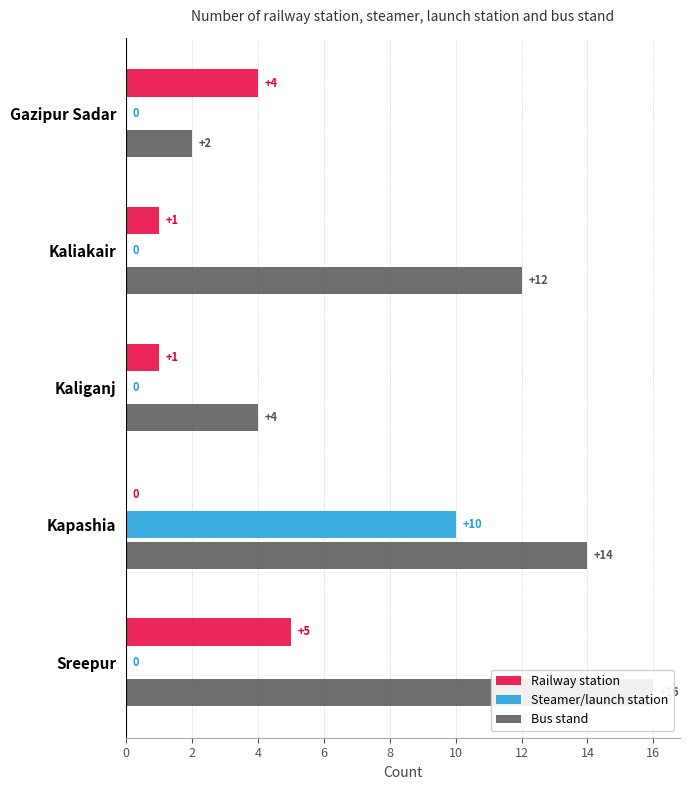

What is the sum of all Steamer/launch station values?

10